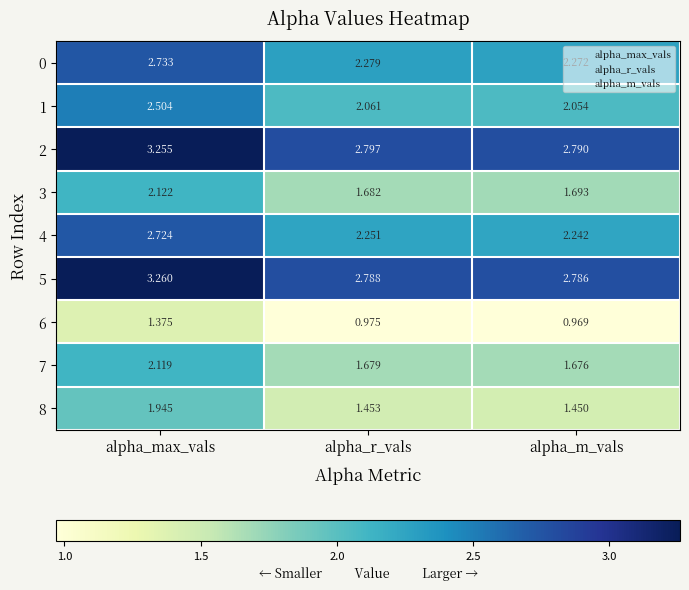

At which label is 3 closest to 1?

alpha_r_vals